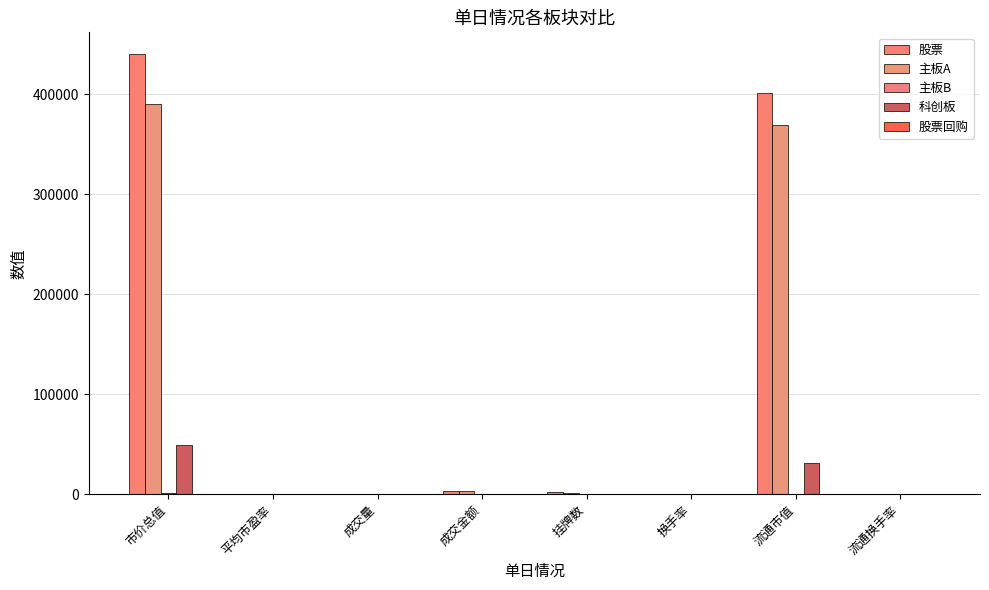

Count the number of data series in this chart.

5